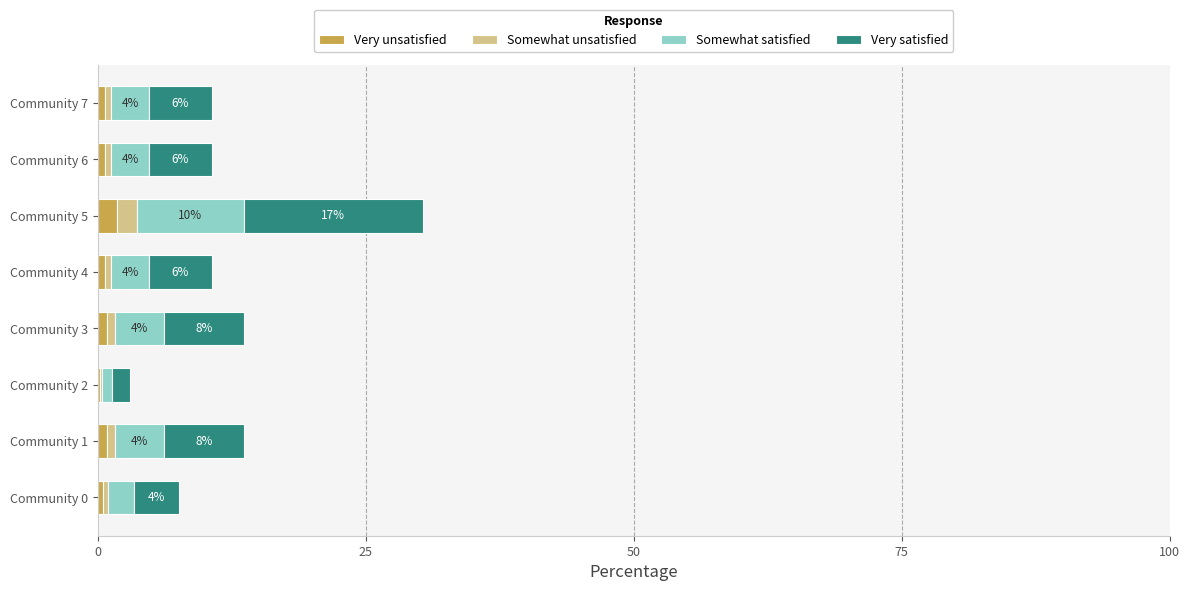

Count the number of categories in the chart.

8